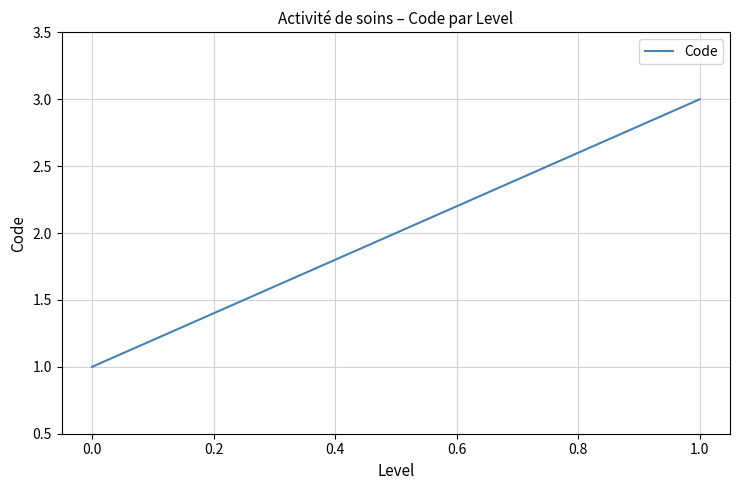

What is the maximum value shown in the chart?

3